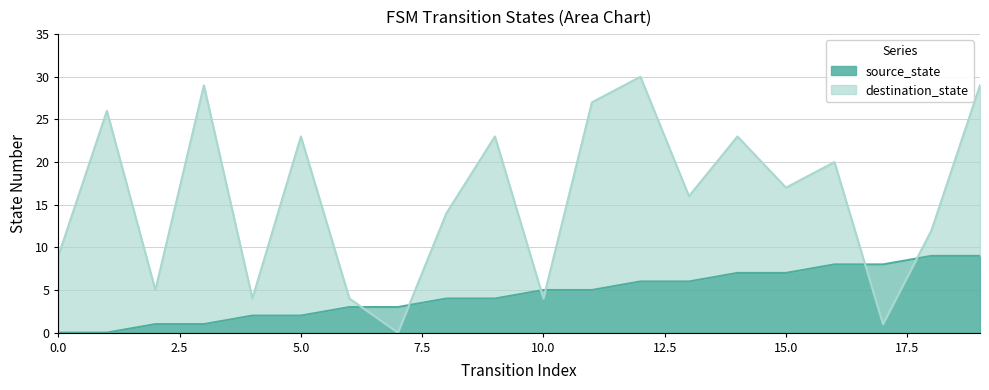

Where is the first local maximum for destination_state?

1